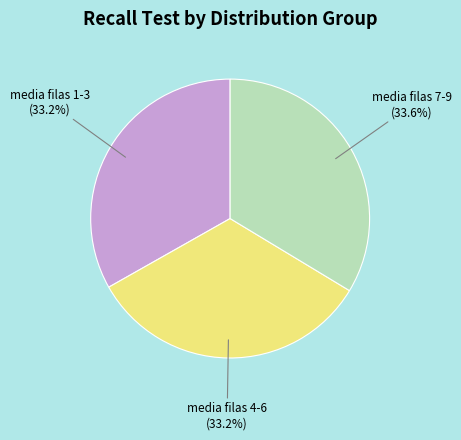

Does any single category account for the majority?

No